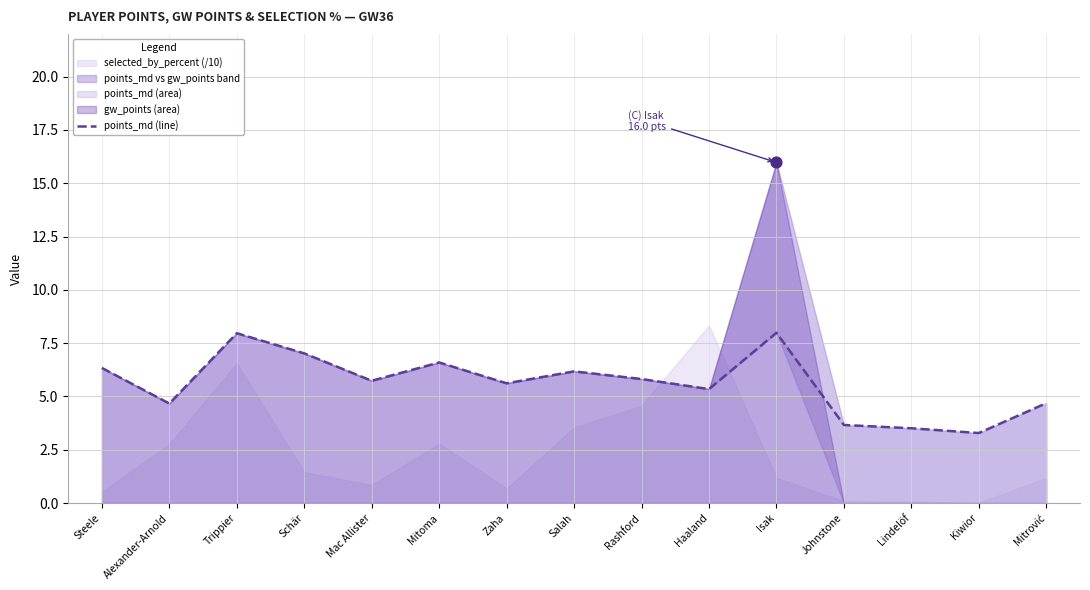

Between Zaha and Johnstone, which is larger?

Zaha